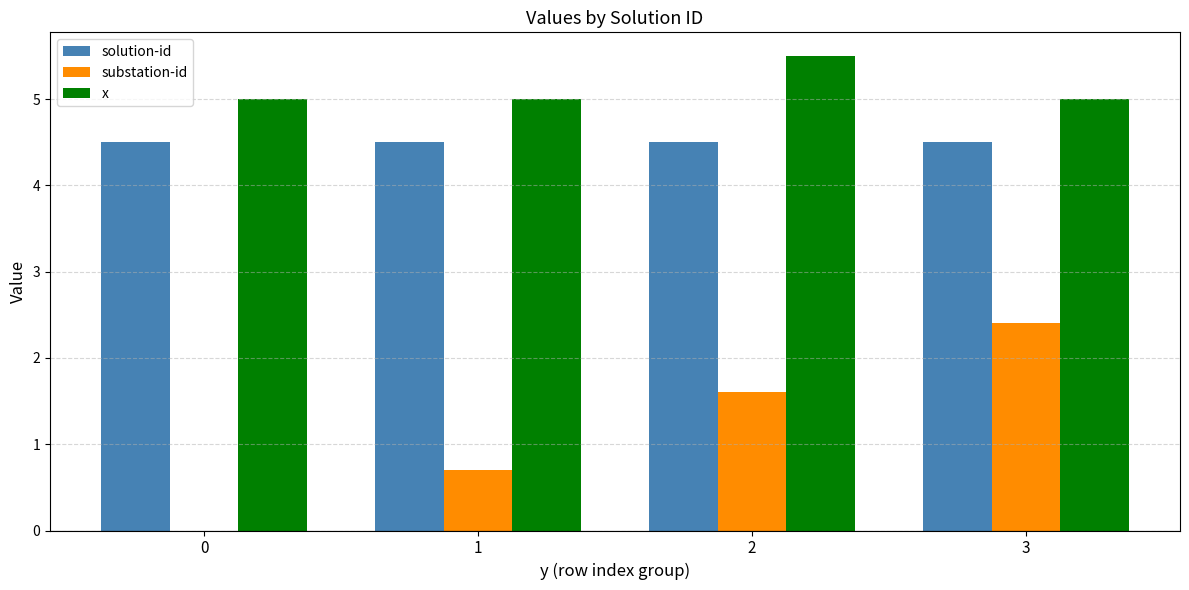

What is the maximum value shown in the chart?

5.5